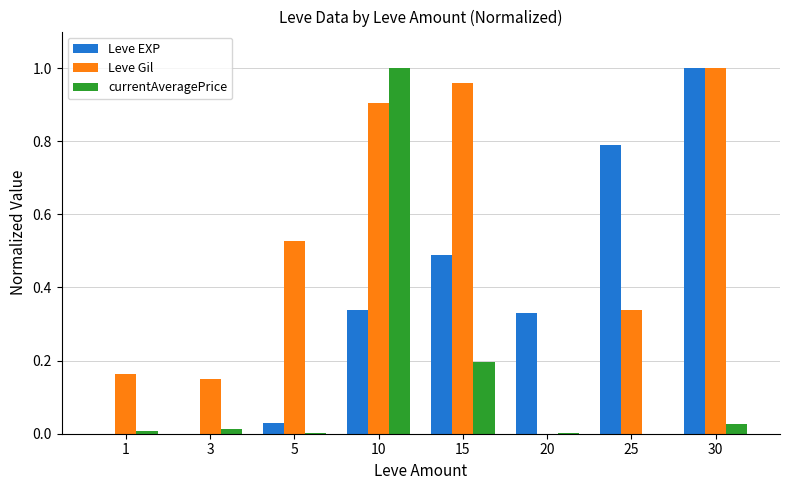

Is it true that Leve EXP equals 0.6 at 10?

False